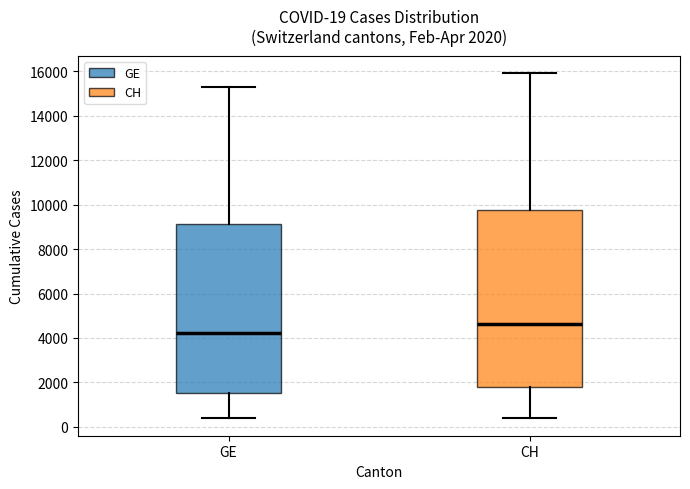

Which box has the lowest median line?

GE